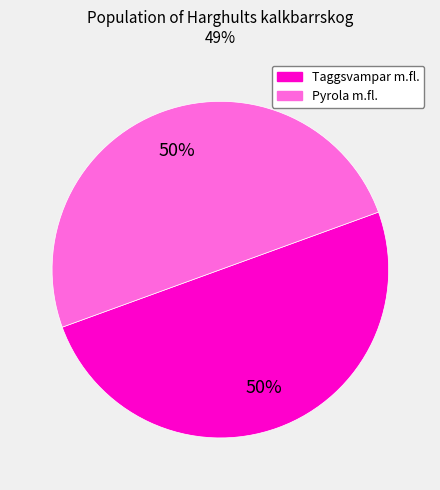

To the nearest percent, what is the average slice percentage?

50%